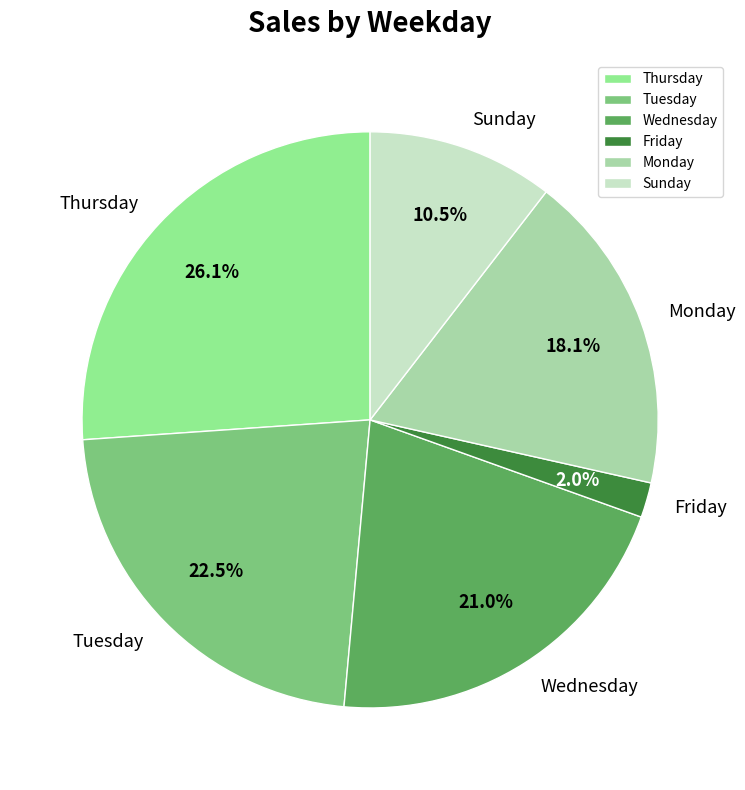

How many slices are in this pie chart?

6